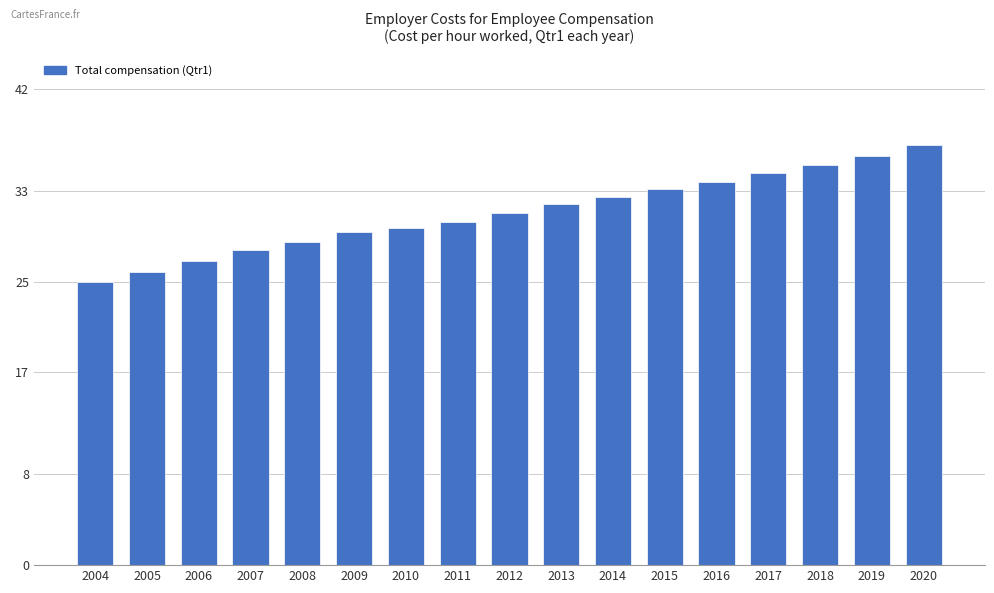

Are the bars grouped side by side (vs. stacked)?

No